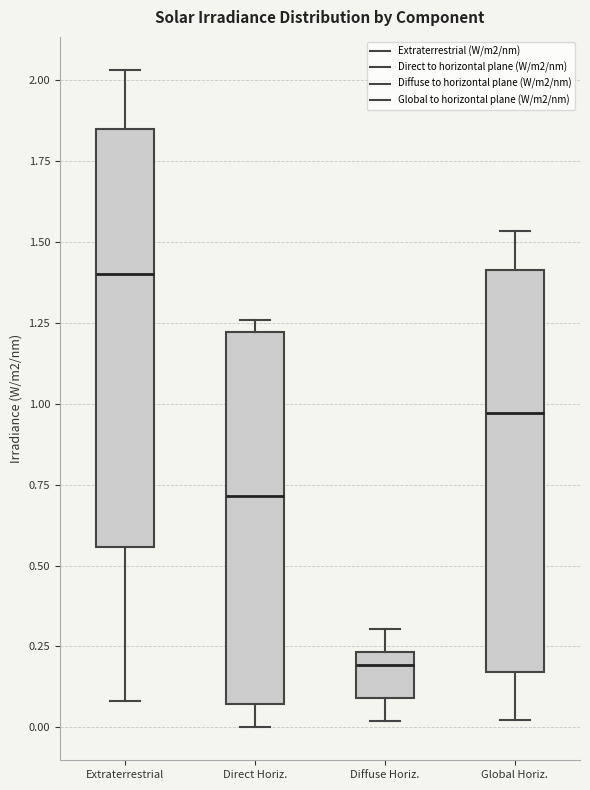

Which box's median line is the highest?

Extraterrestrial